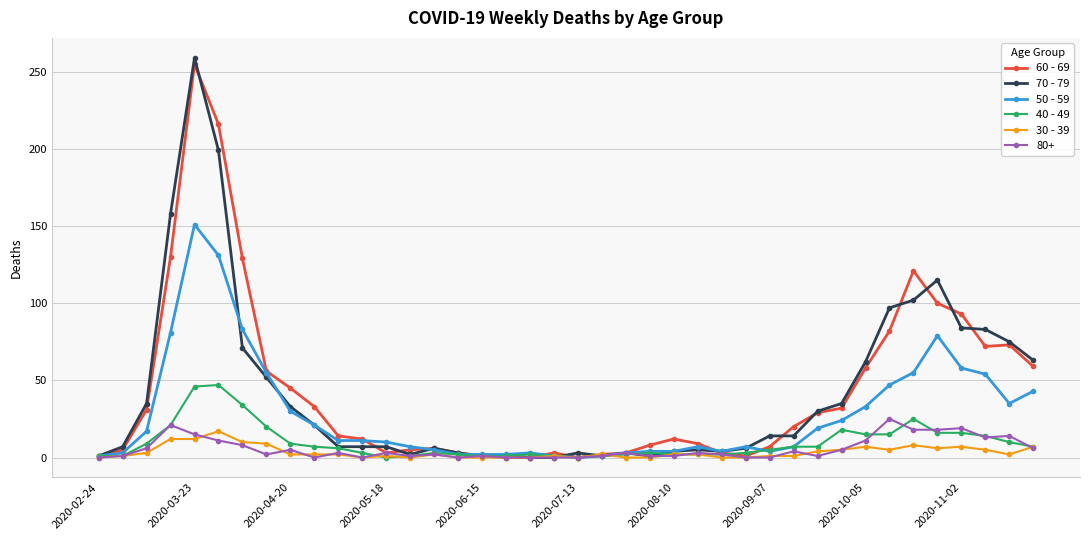

True or false: 70 - 79 has more than 0 points higher than both neighbors.

True